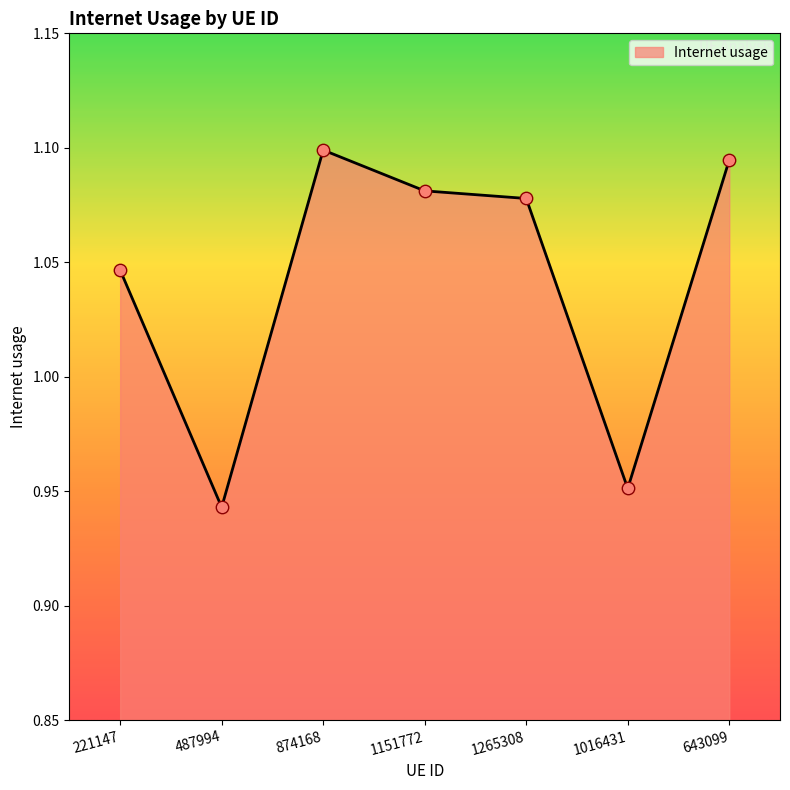

What is the change in value from 874168 to 1016431?

-0.1